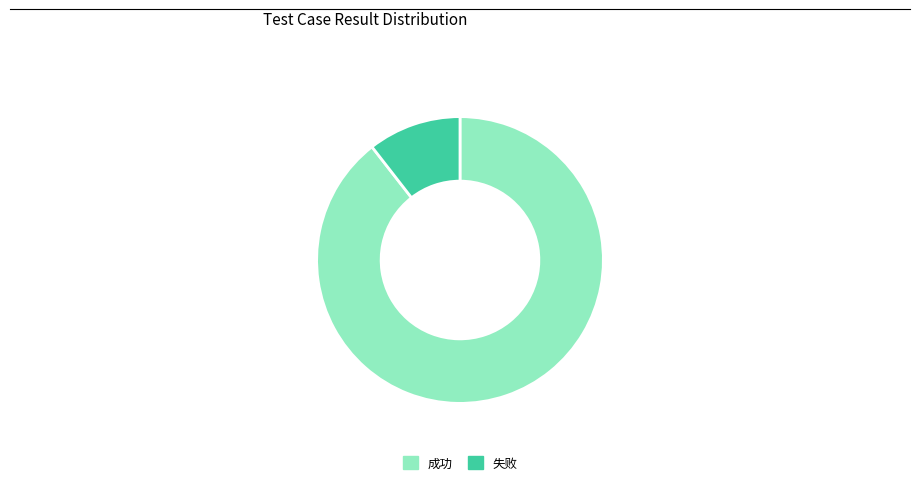

Which slice is the largest?

成功